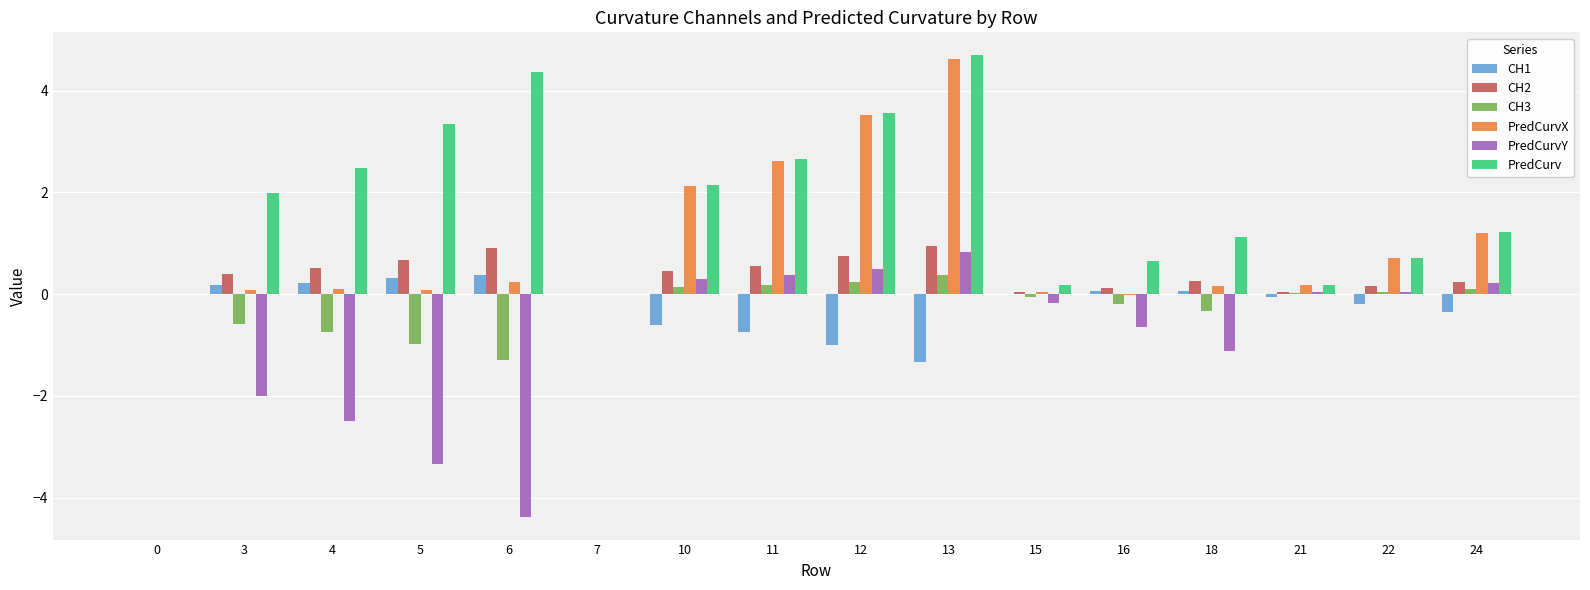

Which series has the widest spread of values?

PredCurvY